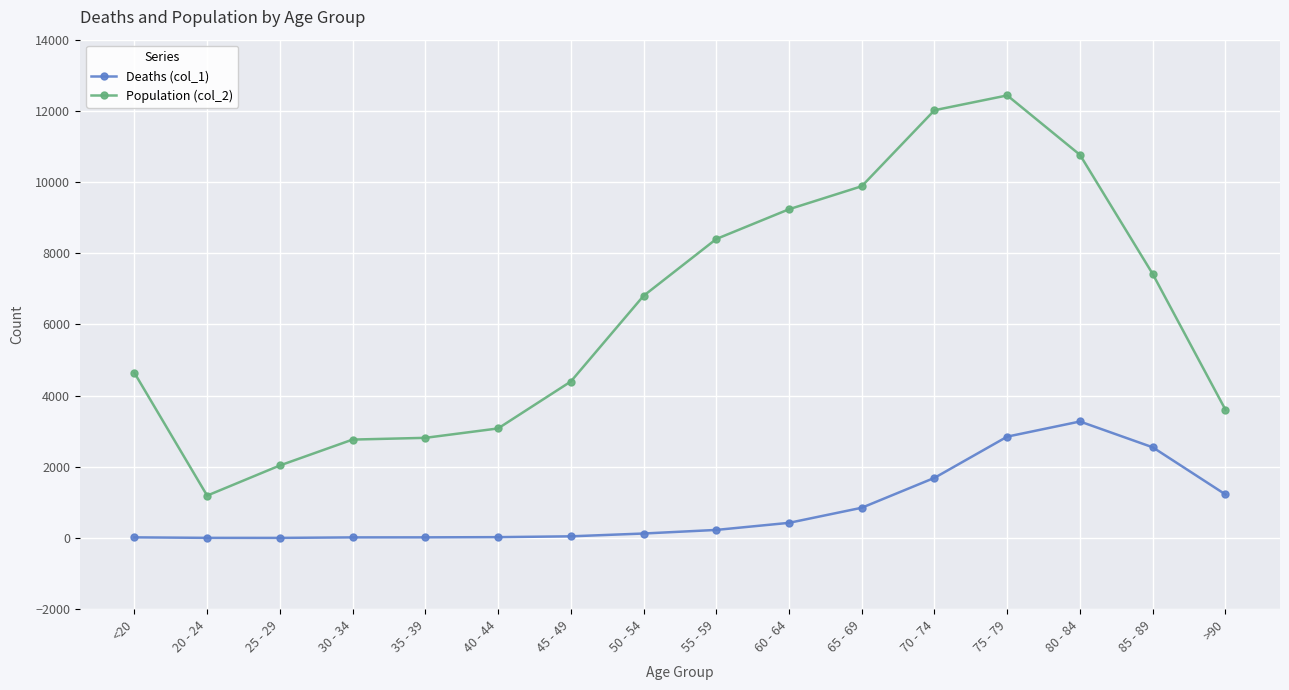

Which series has the largest total across all categories?

Population (col_2)